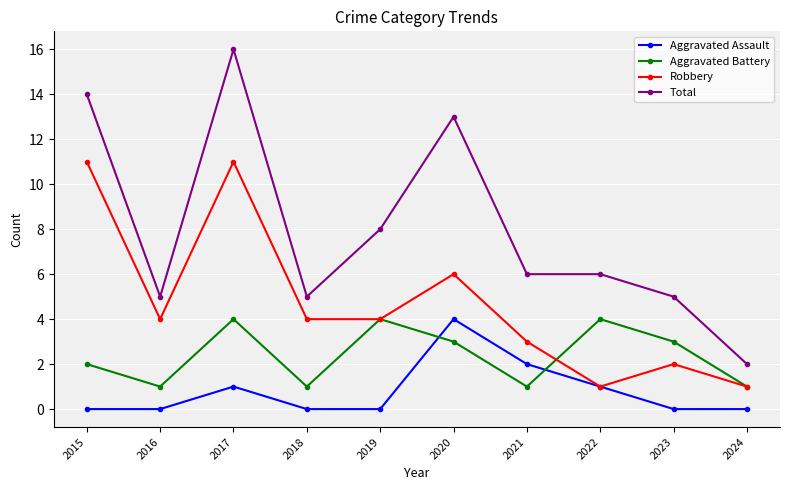

Which series has the largest range (max minus min)?

Total